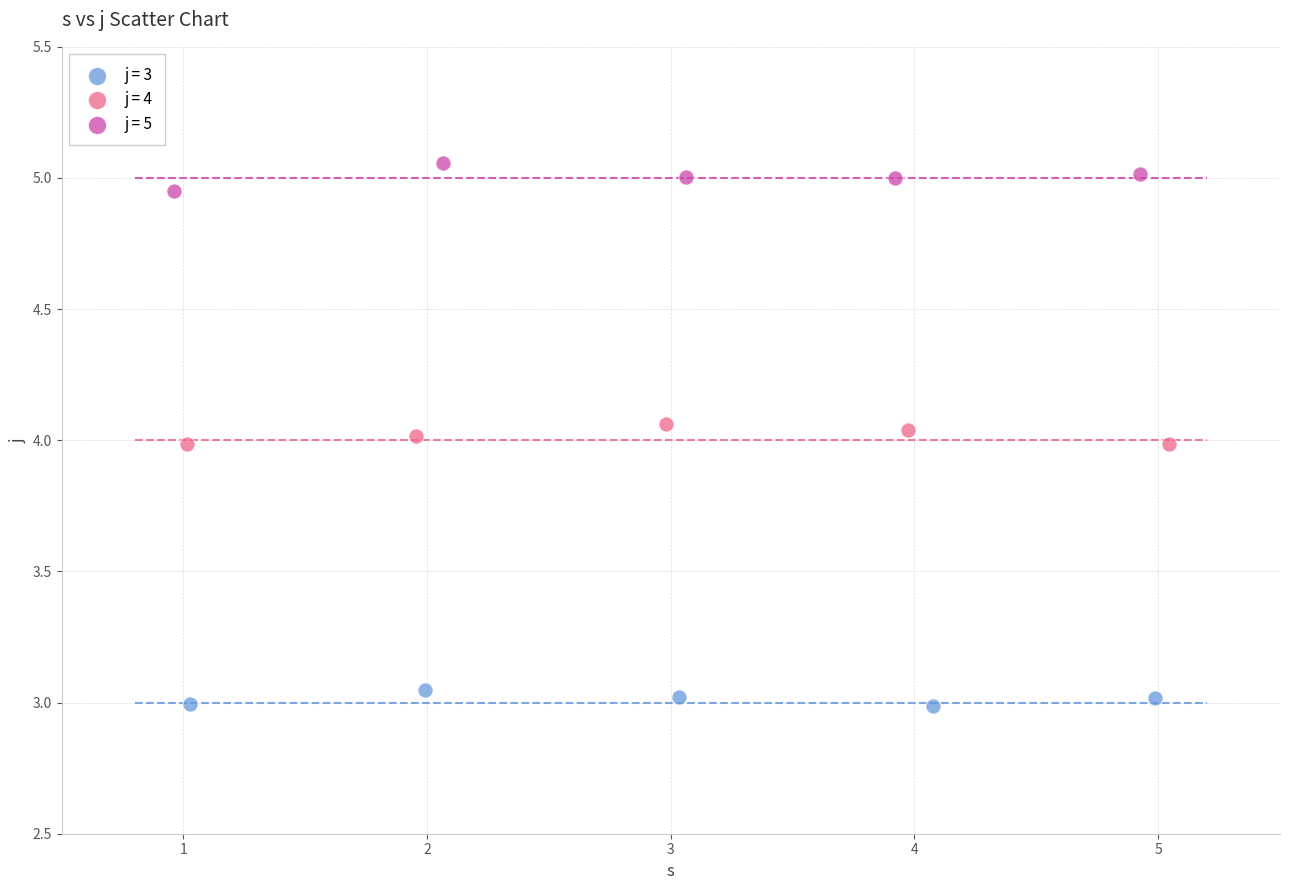

Which series reaches the maximum Y coordinate?

j = 5